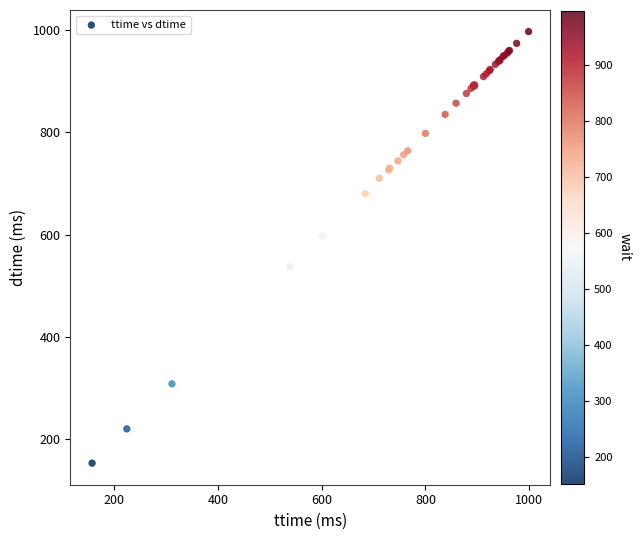

What Y value in the scatter plot is closest to 575?

598